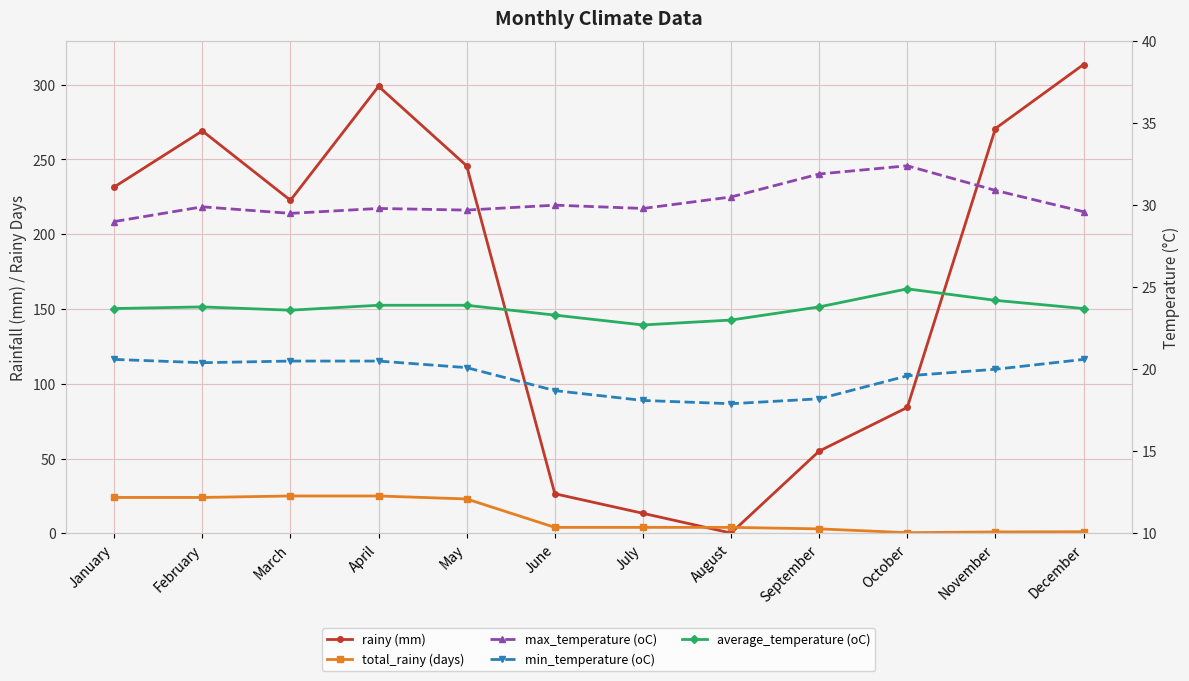

What is the value of the total_rainy (days) point at the 6th from the left?

4.0